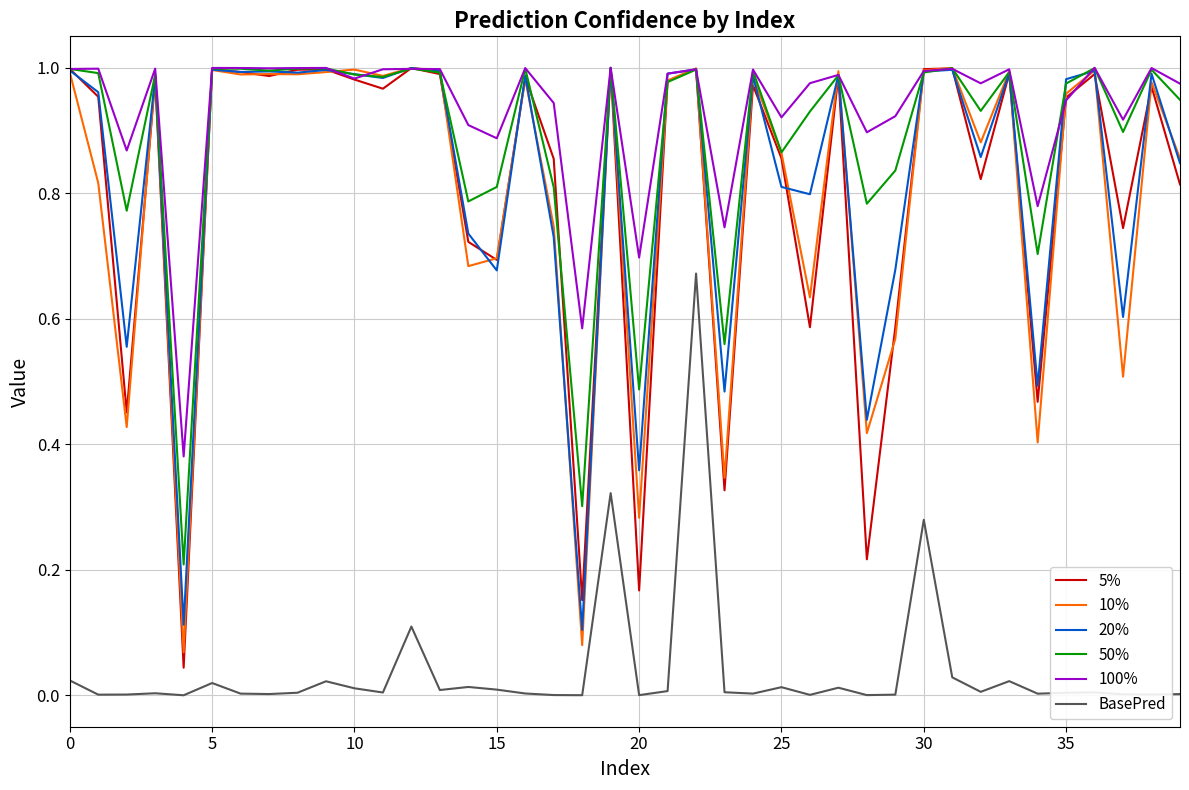

True or false: 5% has more than 2 interior local peaks.

True